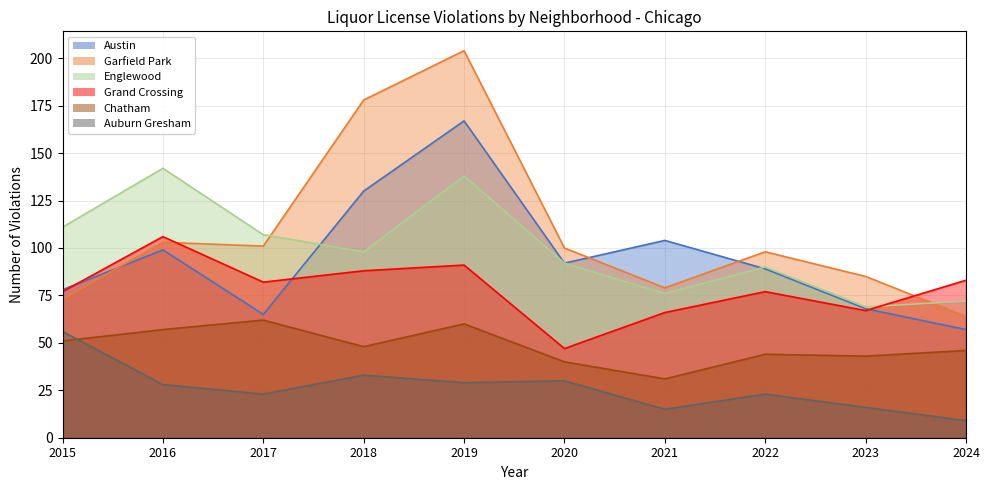

The Garfield Park series shows 73 at 2015. True or false?

True